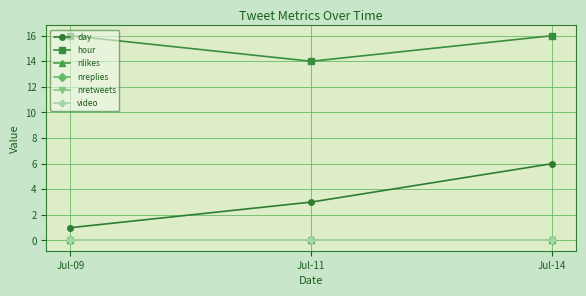

Reading left to right, list all the values displayed in this chart.

day: 1	3	6
hour: 16	14	16
nlikes: 0	0	0
nreplies: 0	0	0
nretweets: 0	0	0
video: 0	0	0